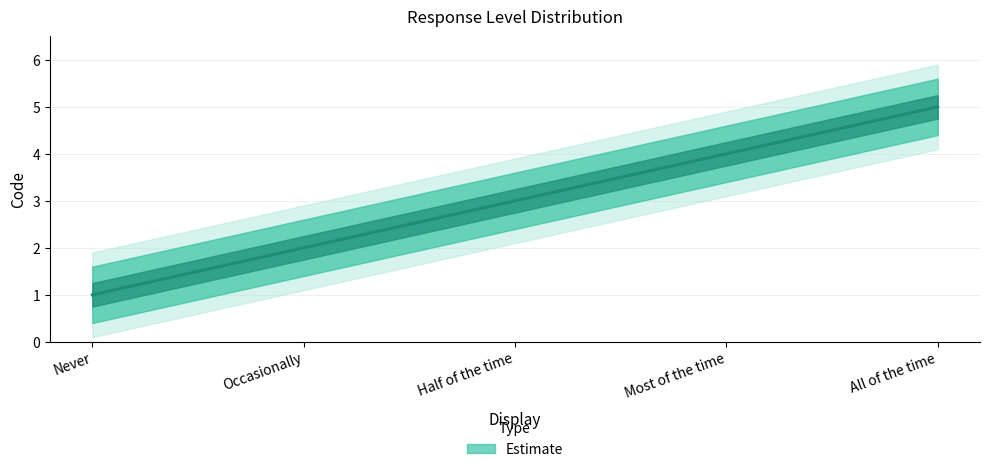

What is the value of the 5th point from the left?

5